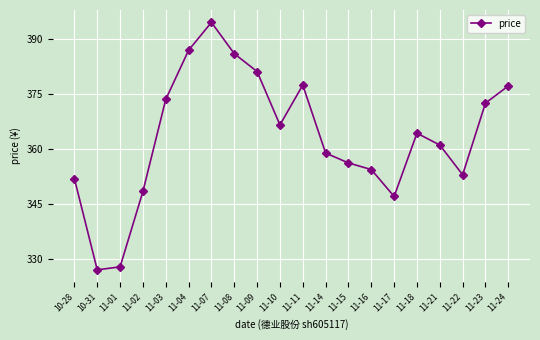

What is the change in value from 11-04 to 11-22?

-33.9